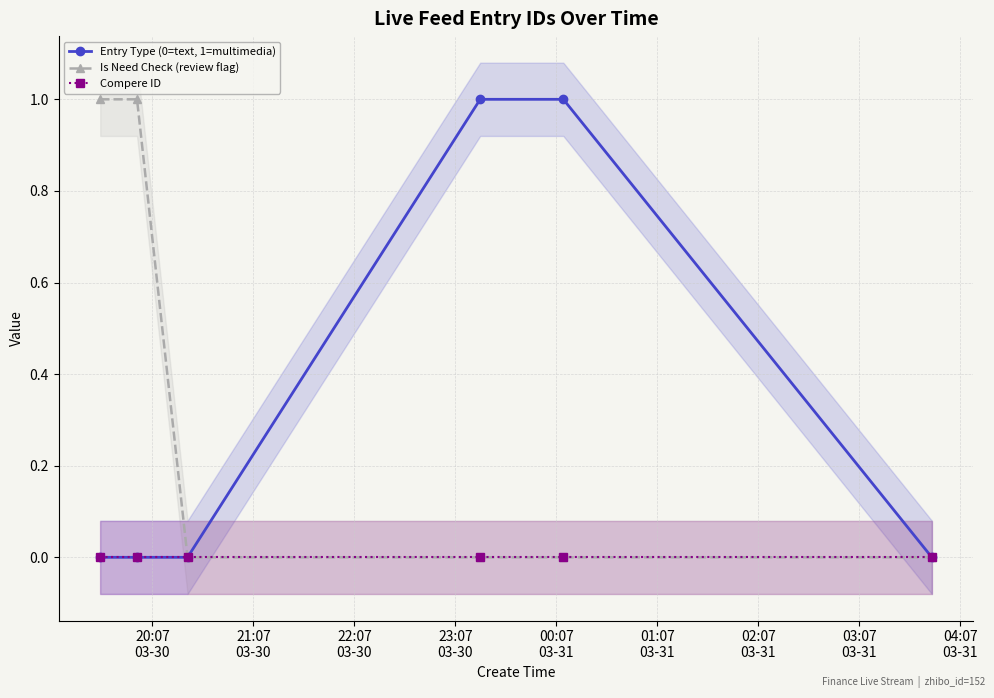

Is the value of Entry Type (0=text, 1=multimedia) at 22:07
03-30 greater than the value of Compere ID at 20:07
03-30?

No